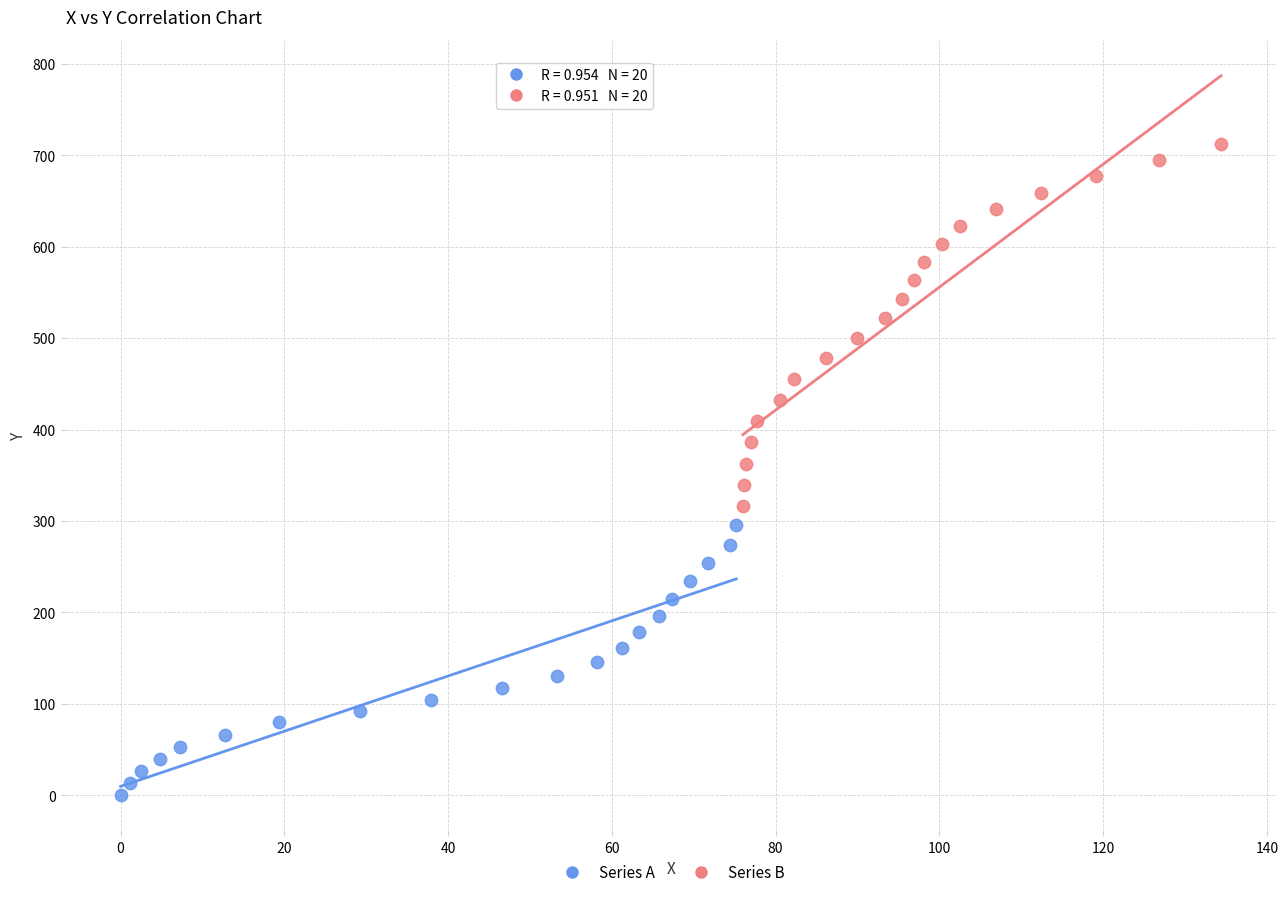

Which series has the widest spread of Y values?

Series B